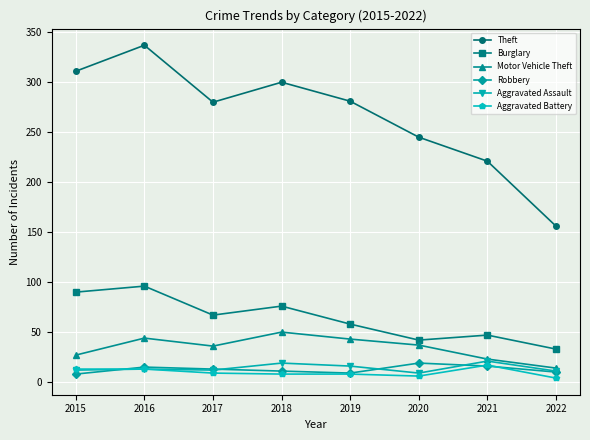

At which category does Theft reach its first local valley?

2017